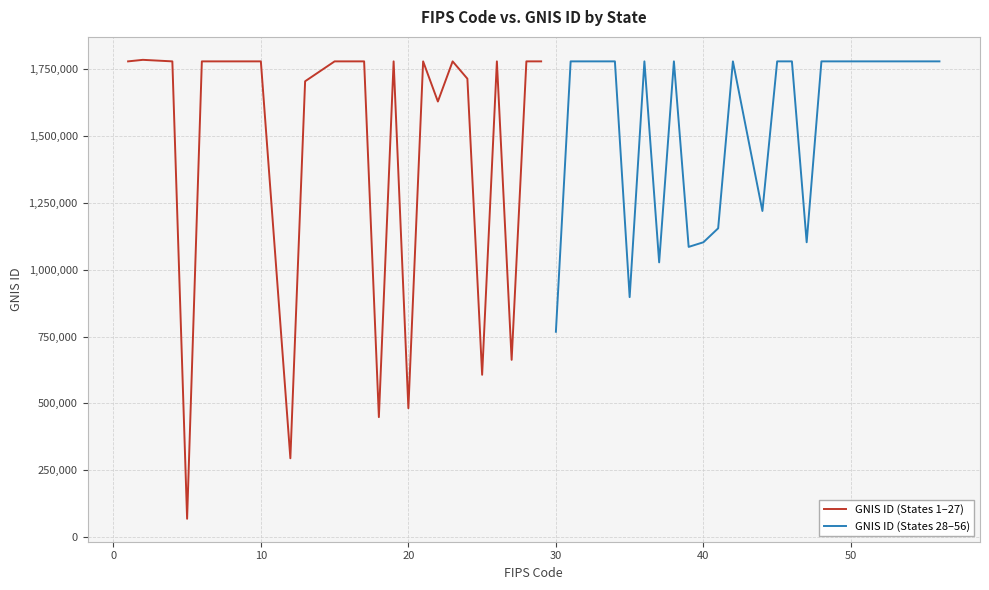

What is the difference between the second highest and second lowest values in the GNIS ID (States 1–27) series?

1485313